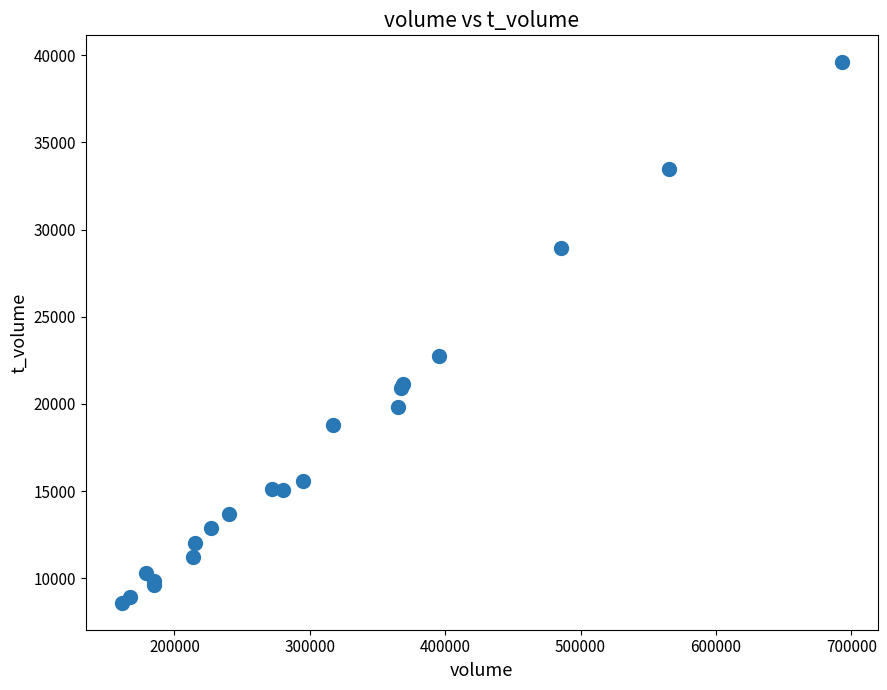

What Y value in the scatter plot is closest to 24097?

22763